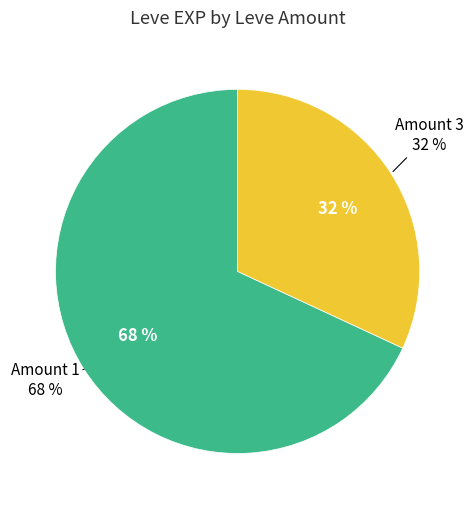

Which slice is the largest?

1